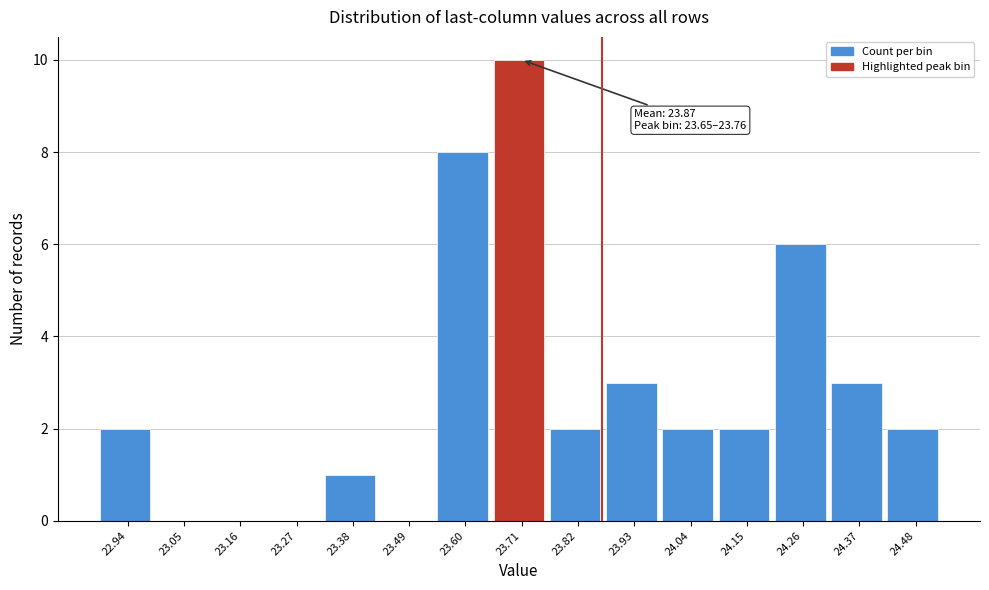

Over which range of the x-axis is the bar tallest?

23.66 to 23.76